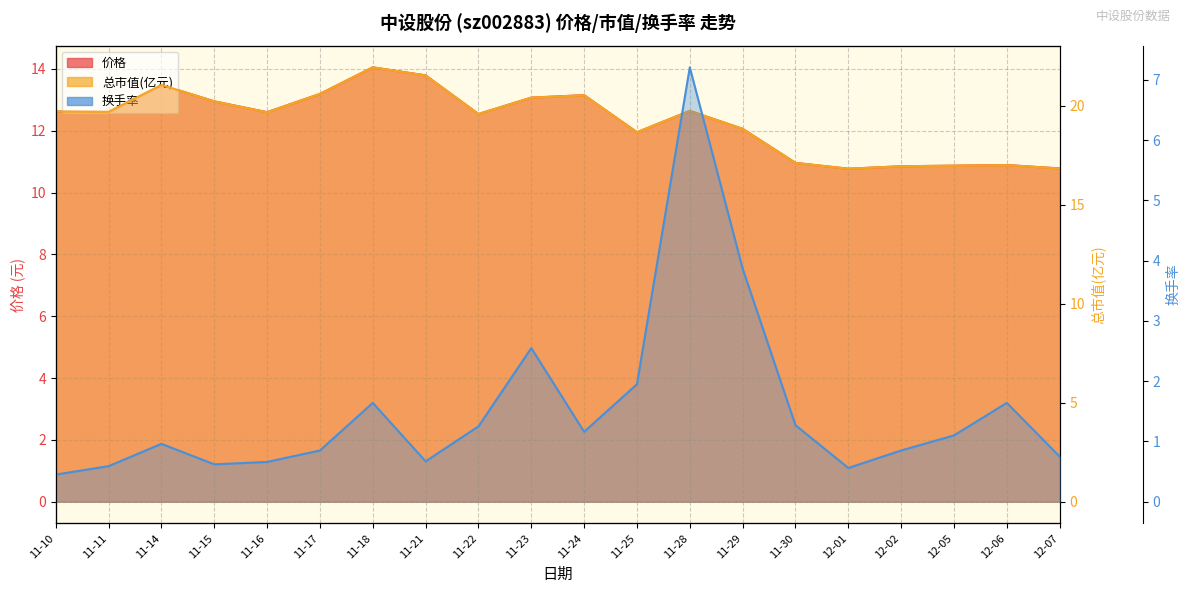

What is the difference between the highest and lowest values at 12-07?

16.1